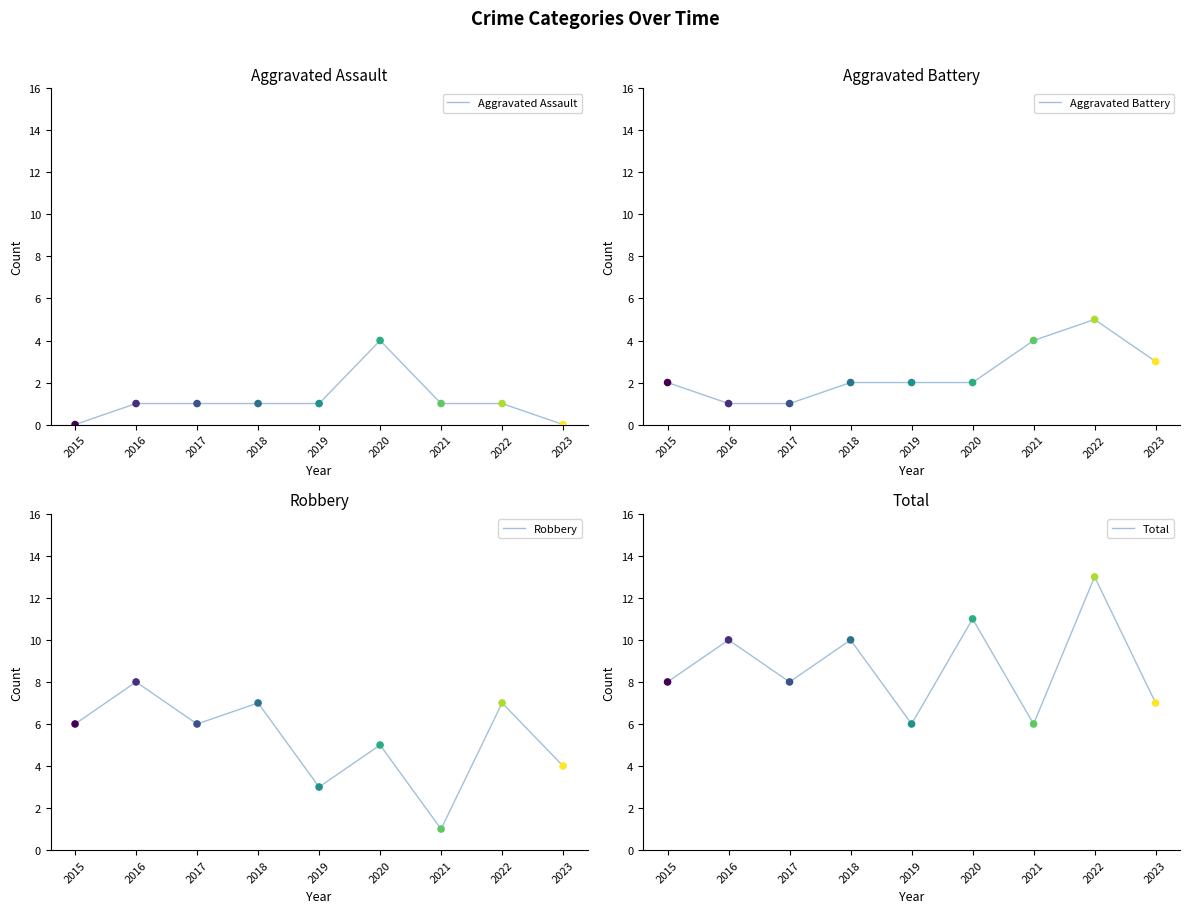

At which category is the sum across all series the highest?

2022